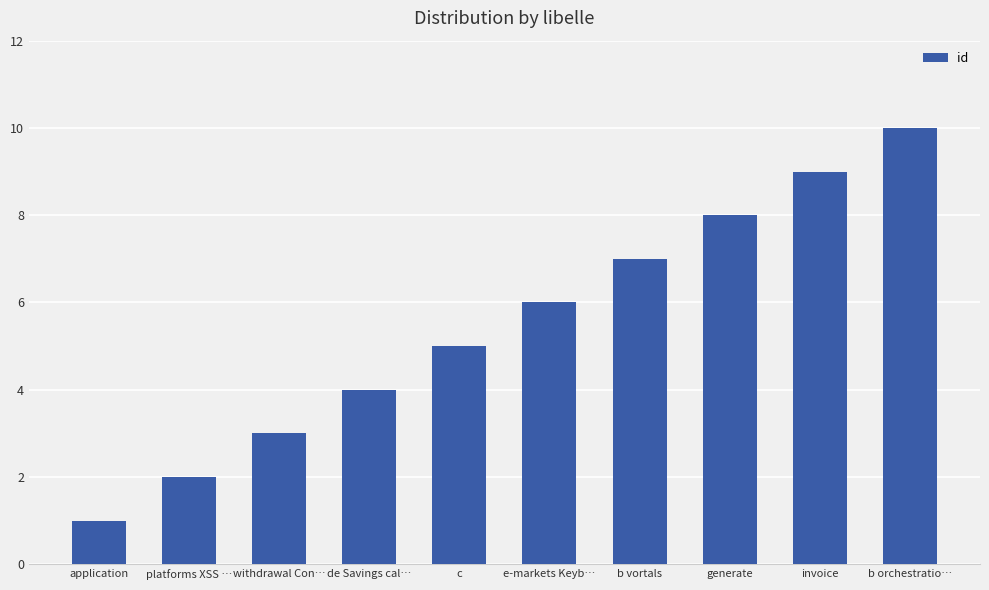

What is the value of the 10th bar from the left?

10